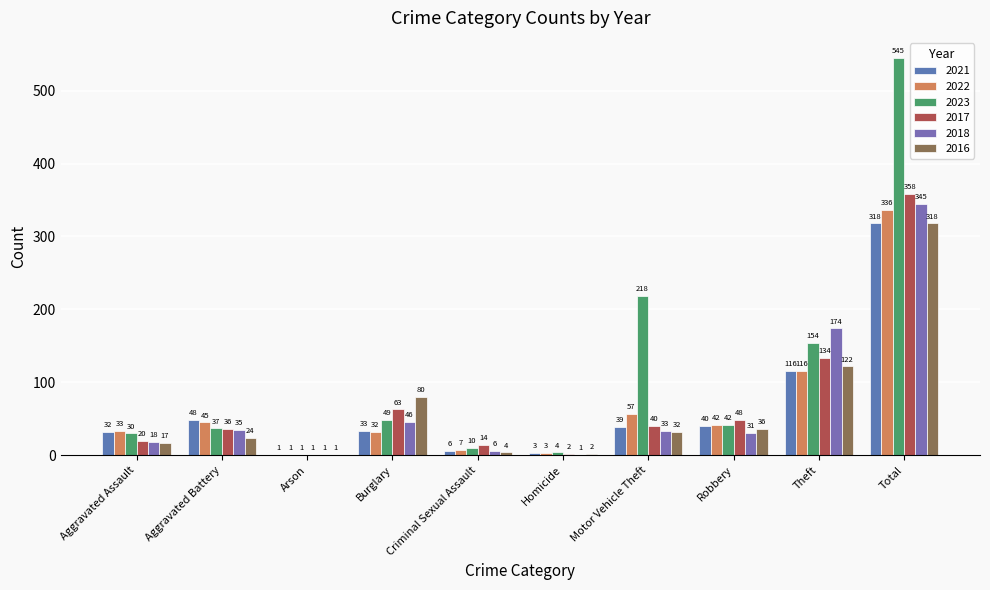

How many groups of bars are there?

10